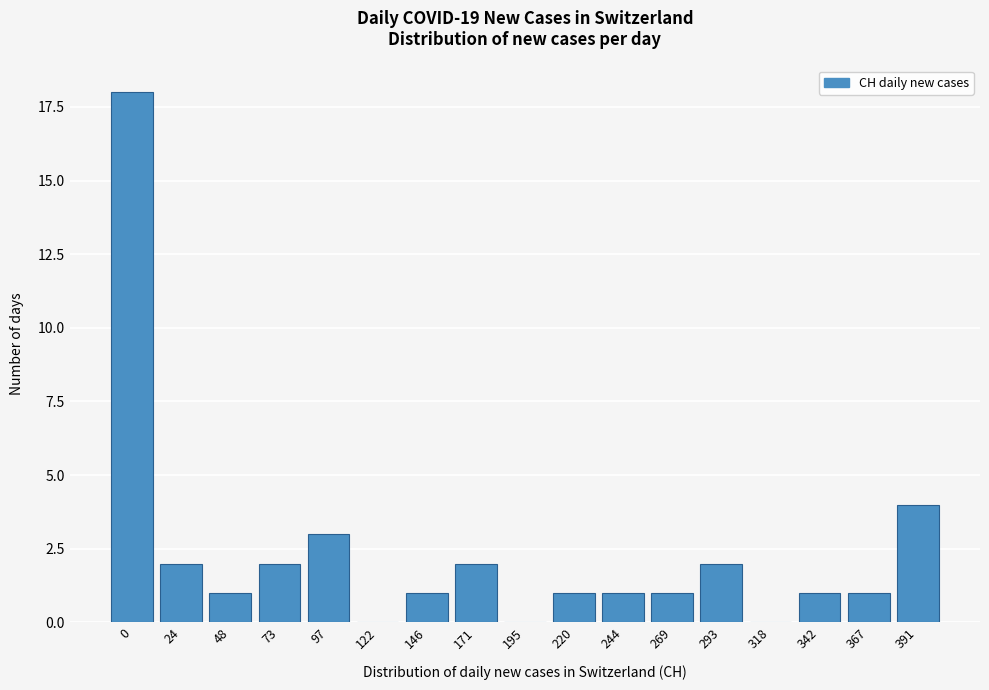

Reading right to left, what are all the values shown in this chart?

391=4	367=1	342=1	318=0	293=2	269=1	244=1	220=1	195=0	171=2	146=1	122=0	97=3	73=2	48=1	24=2	0=18